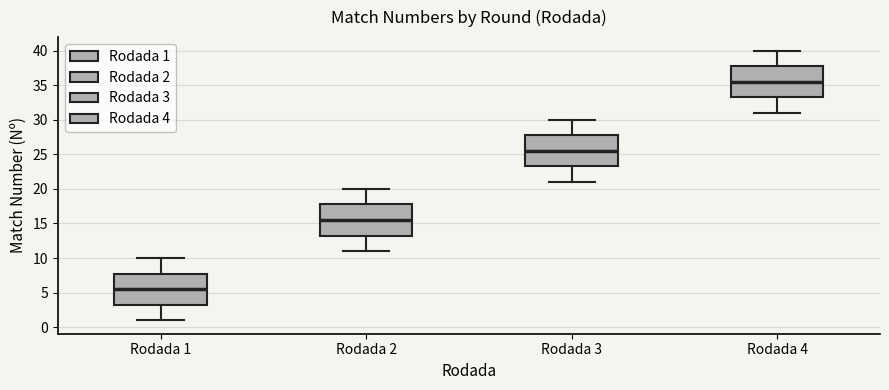

Reading left to right, read every box against the y-axis: the position of its median line, the range the box covers, and the ends of its whiskers. The values are not printed on the chart, so give them approximately, as read against the axis.

Rodada 1: median 5.5, box 3.5 to 8.0, whiskers 1.0 to 10.0
Rodada 2: median 15.5, box 13.5 to 18.0, whiskers 11.0 to 20.0
Rodada 3: median 25.5, box 23.5 to 28.0, whiskers 21.0 to 30.0
Rodada 4: median 35.5, box 33.5 to 38.0, whiskers 31.0 to 40.0